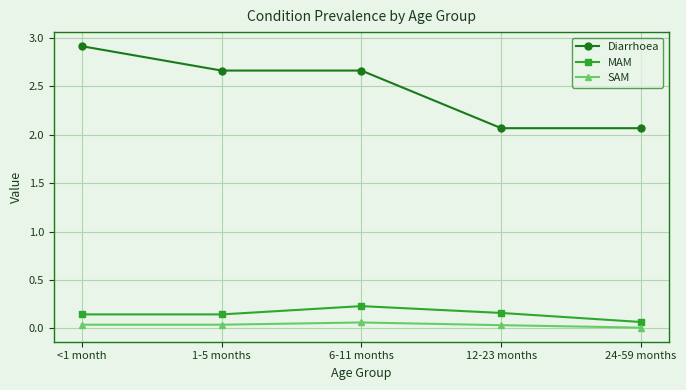

At how many categories does at least one series exceed 0?

5